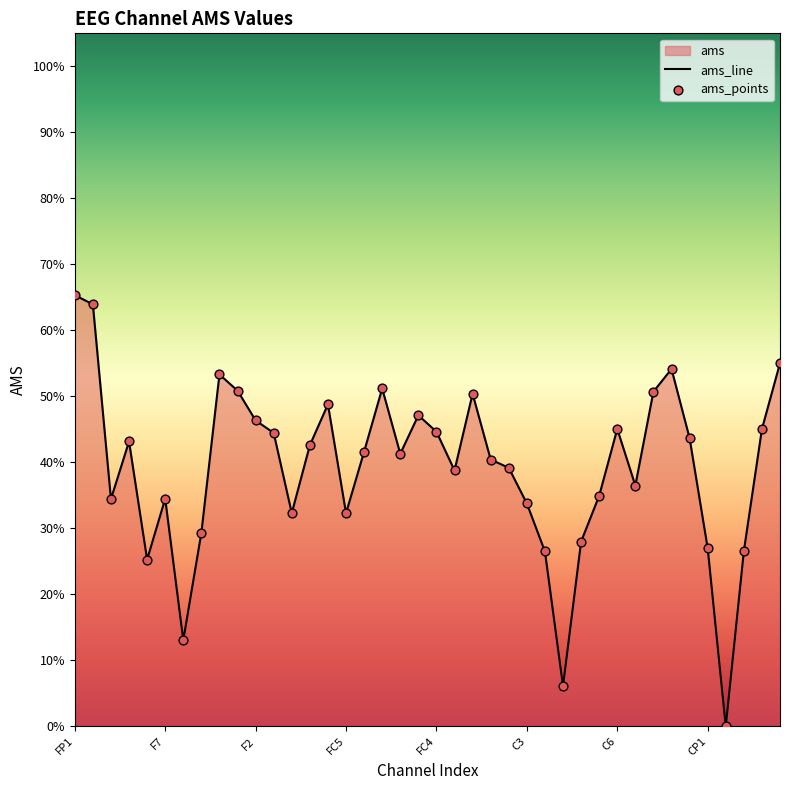

Which has a higher value, F1 or FC4?

F1